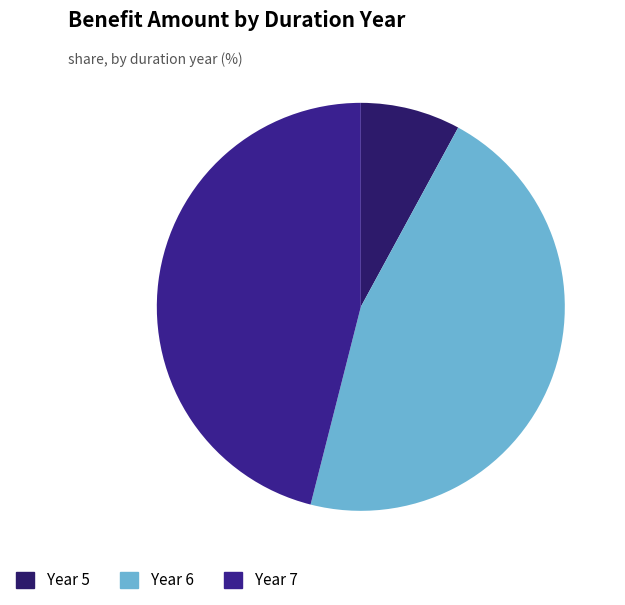

How many segments does this pie chart have?

3